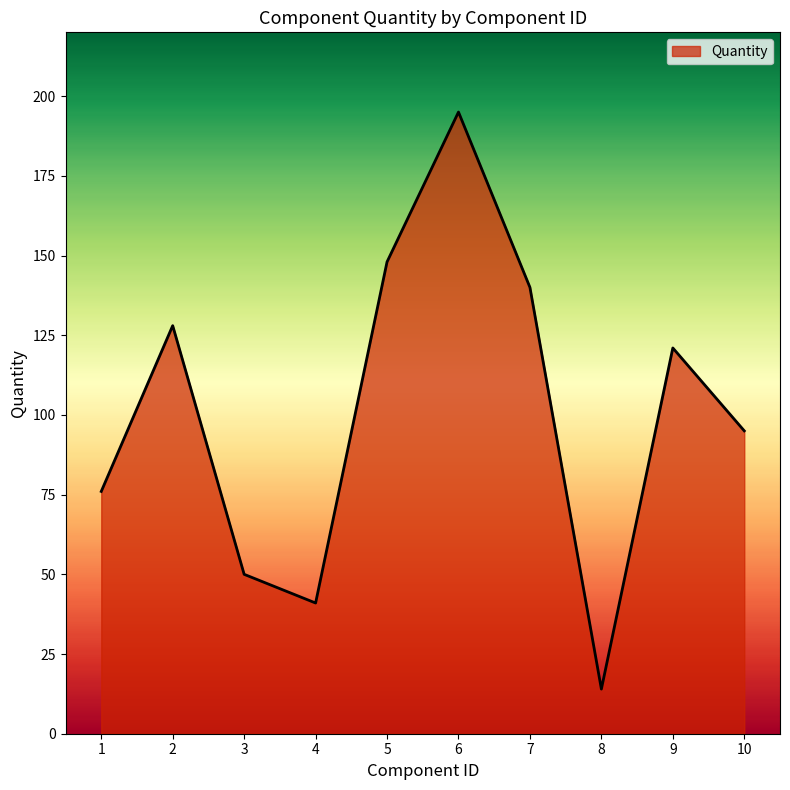

List the labels in order of value, smallest first.

8, 4, 3, 1, 10, 9, 2, 7, 5, 6